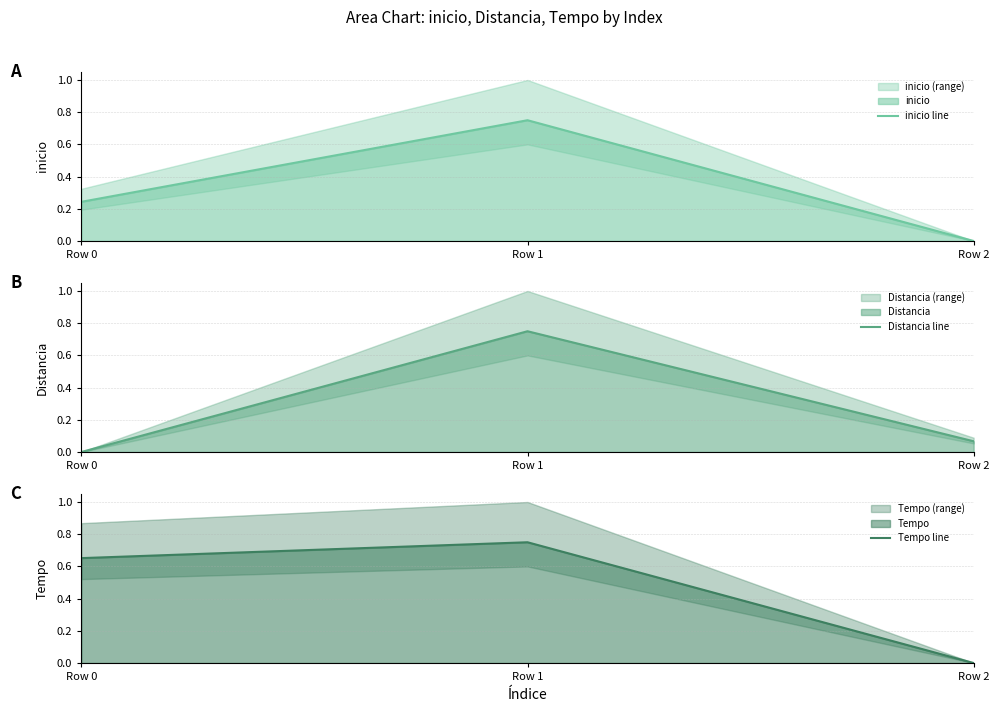

The value of Distancia line at Row 0 is 0.0. True or false?

True